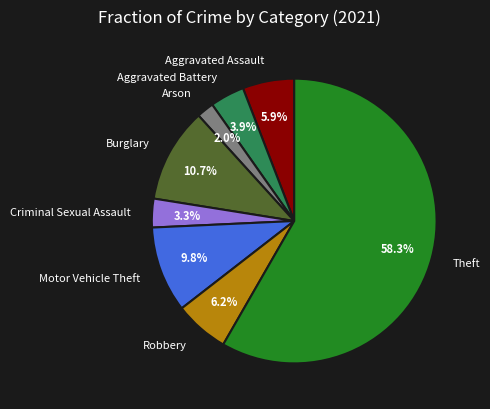

To the nearest percent, what portion does Aggravated Assault represent?

6%